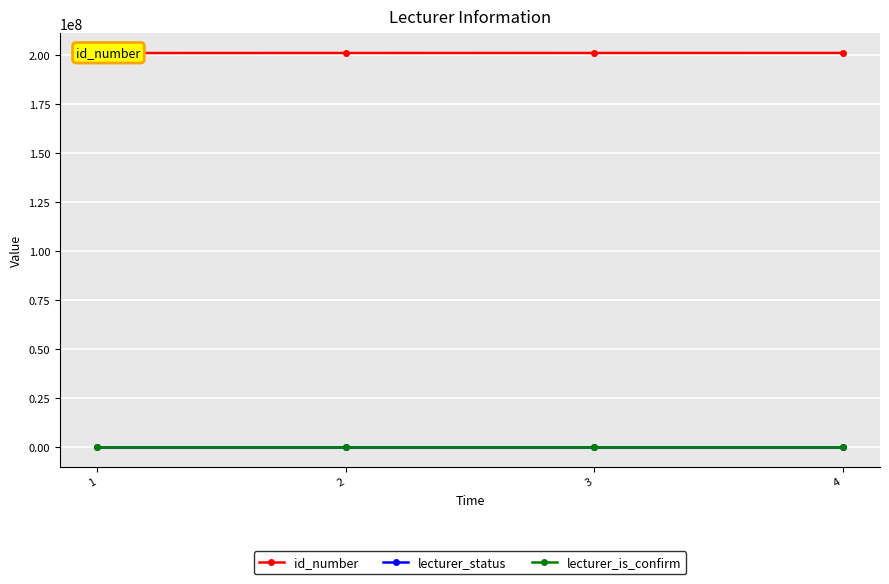

What is the greatest value displayed?

201044444